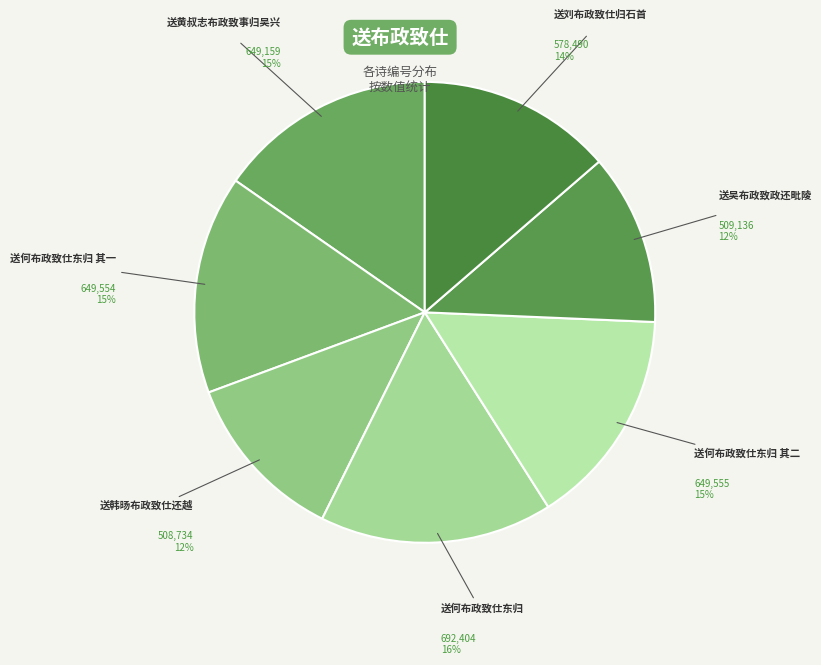

Approximately how many times larger is the value at 送韩旸布政致仕还越 compared to 送刘布政致仕归石首?

0.9